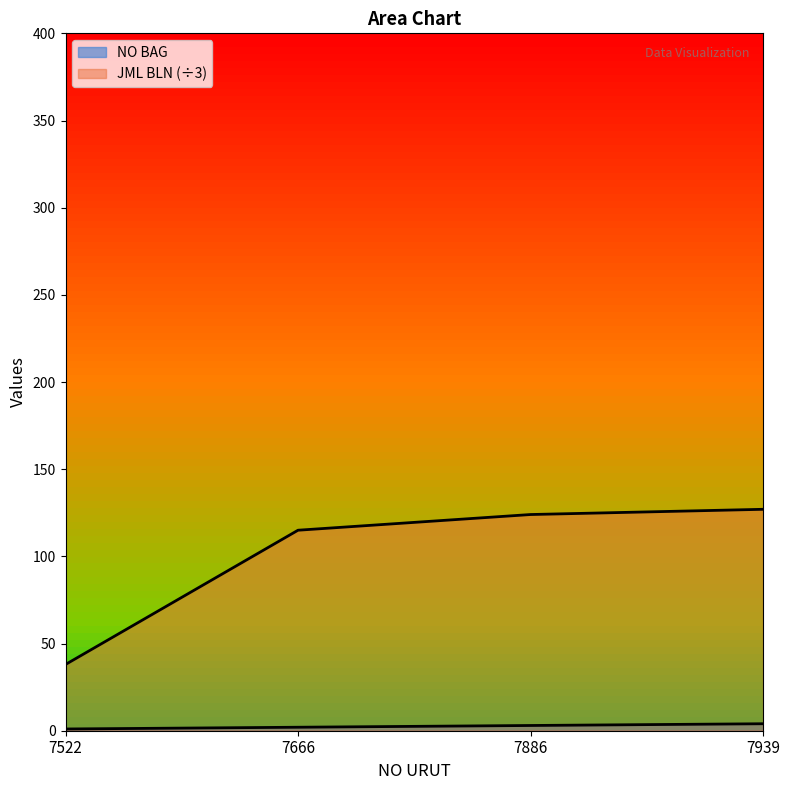

Which series has the largest total across all categories?

JML BLN